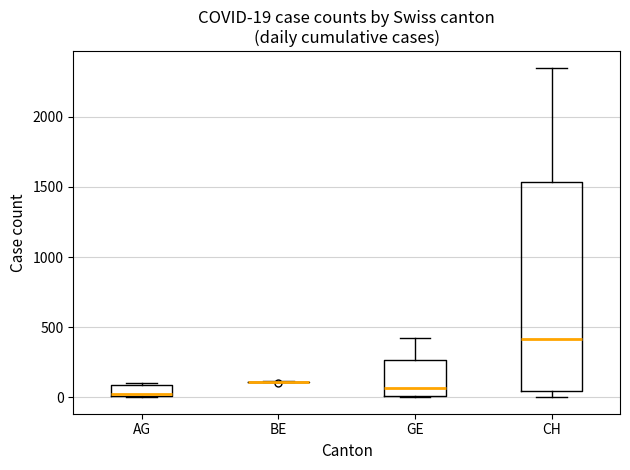

Comparing the boxes themselves (not the whiskers), which one is the tallest?

CH